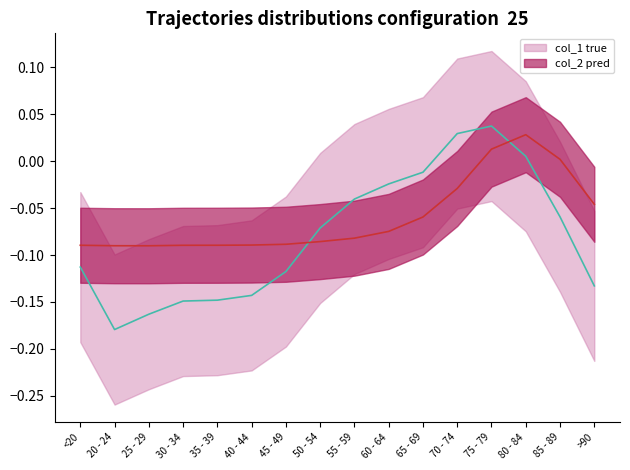

Reading right to left, what are all the values shown in this chart?

col_1: >90=-0.1	85 - 89=-0.1	80 - 84=0.0	75 - 79=0.0	70 - 74=0.0	65 - 69=-0.0	60 - 64=-0.0	55 - 59=-0.0	50 - 54=-0.1	45 - 49=-0.1	40 - 44=-0.1	35 - 39=-0.1	30 - 34=-0.1	25 - 29=-0.2	20 - 24=-0.2	<20=-0.1
col_2: >90=-0.0	85 - 89=0.0	80 - 84=0.0	75 - 79=0.0	70 - 74=-0.0	65 - 69=-0.1	60 - 64=-0.1	55 - 59=-0.1	50 - 54=-0.1	45 - 49=-0.1	40 - 44=-0.1	35 - 39=-0.1	30 - 34=-0.1	25 - 29=-0.1	20 - 24=-0.1	<20=-0.1